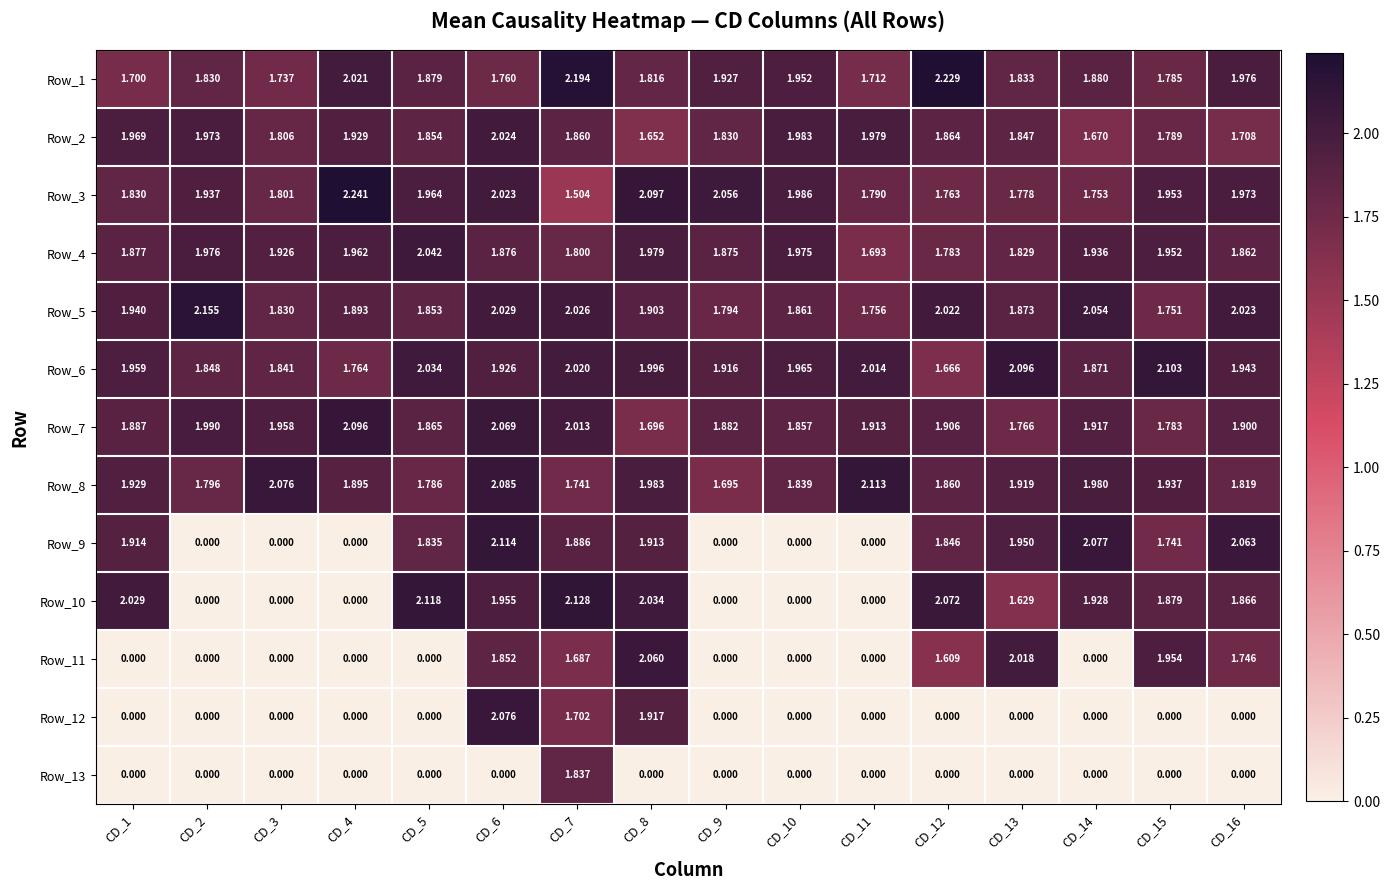

Is the value of Row_4 at CD_5 greater than the value of Row_7 at CD_9?

Yes